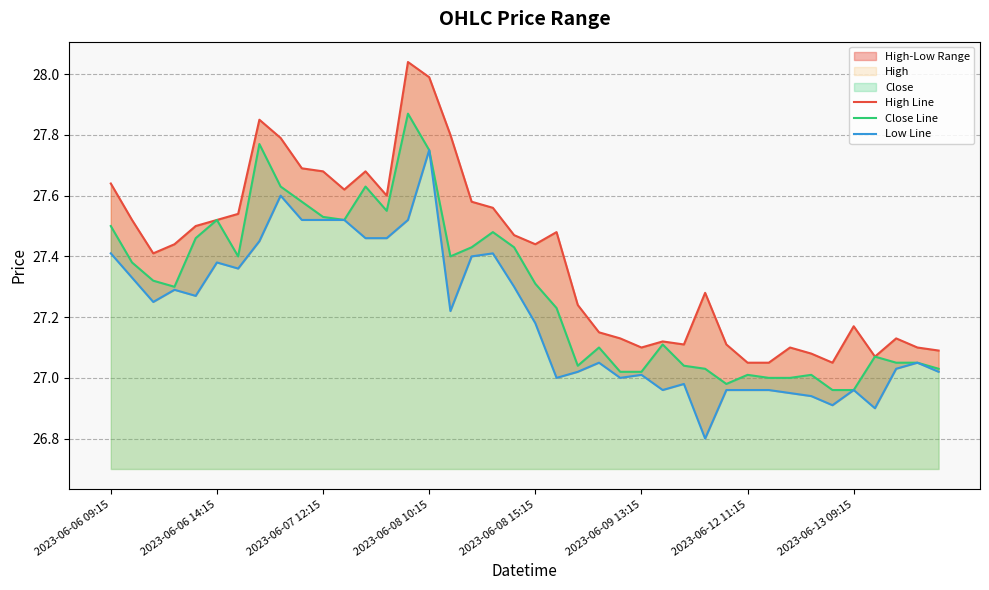

At which label is High Line closest to 27?

2023-06-12 11:15